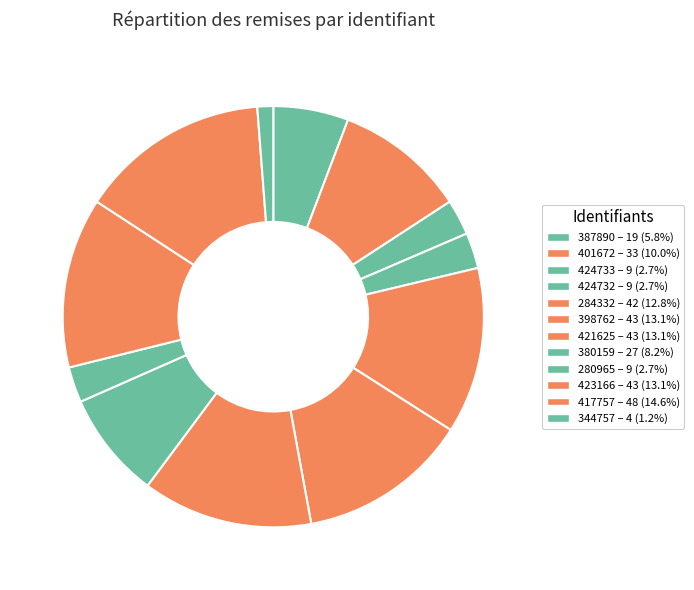

How many slices are in this pie chart?

12